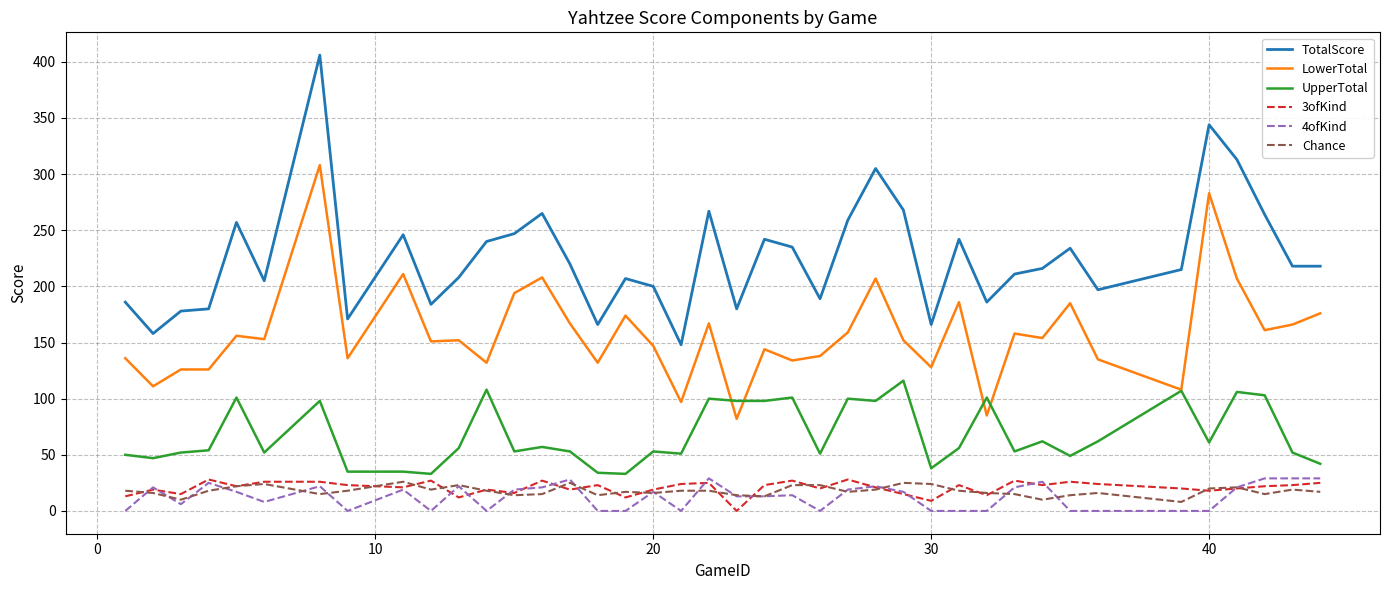

Which series has the widest spread of values?

TotalScore